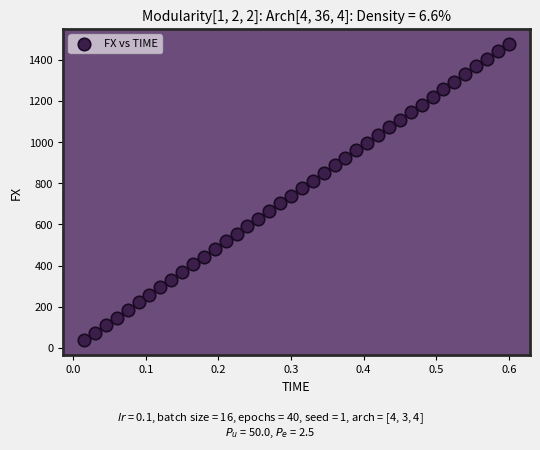

What is the range of X values (max minus min)?

0.6